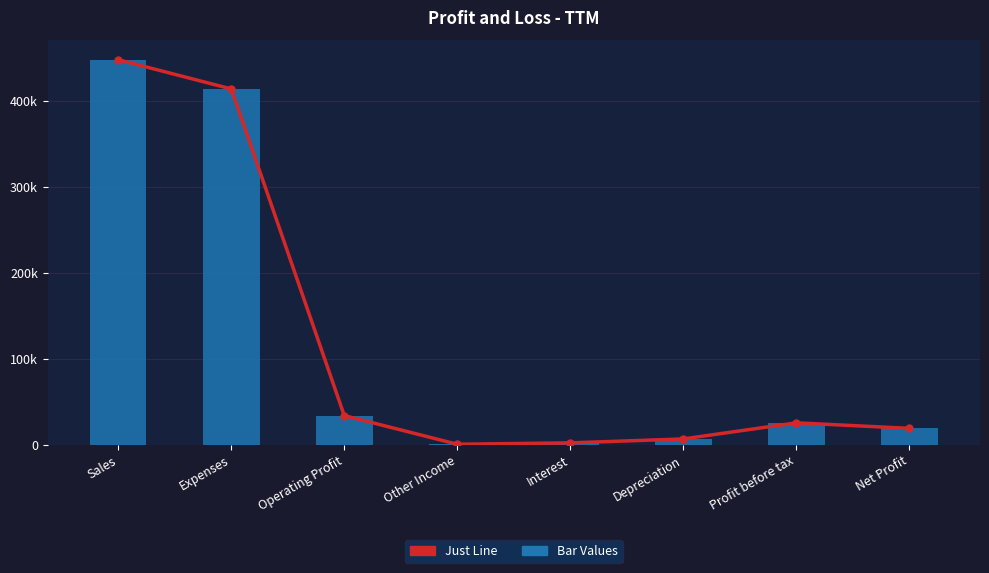

Reading left to right, extract all data points from this chart.

Just Line: Sales=448131	Expenses=414133	Operating Profit=33998	Other Income=628	Interest=2237	Depreciation=6822	Profit before tax=25567	Net Profit=19137
Bar Values: Sales=448131	Expenses=414133	Operating Profit=33998	Other Income=628	Interest=2237	Depreciation=6822	Profit before tax=25567	Net Profit=19137